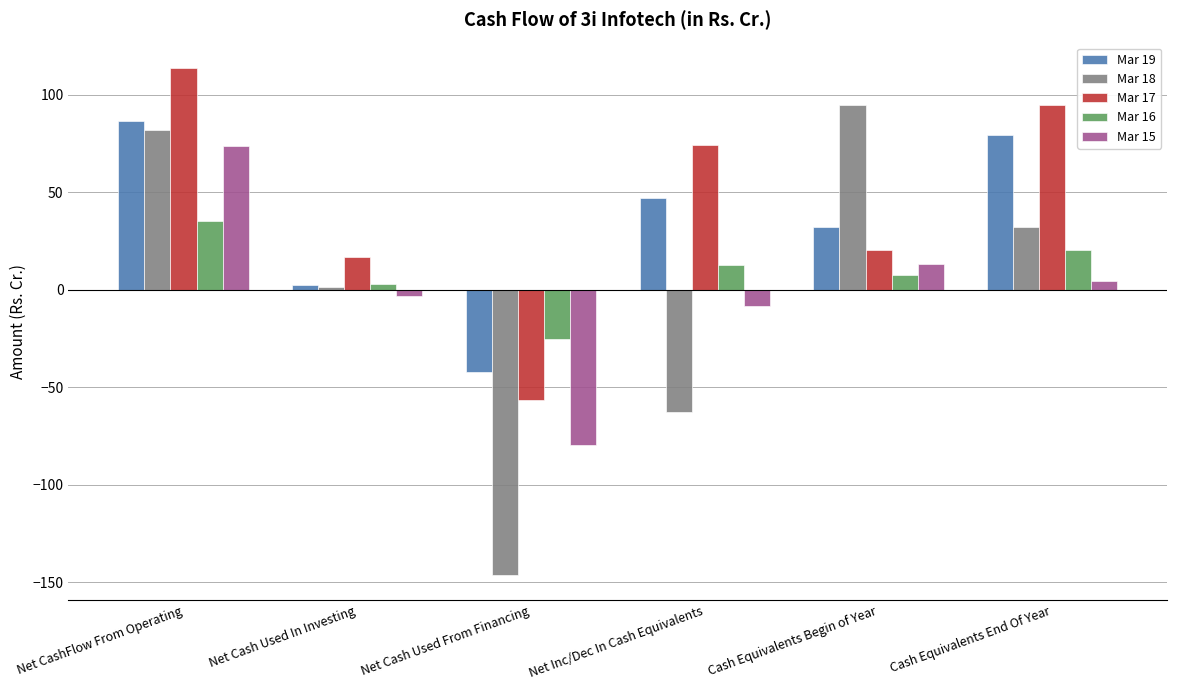

Which label corresponds to the largest value in the chart?

Net CashFlow From Operating